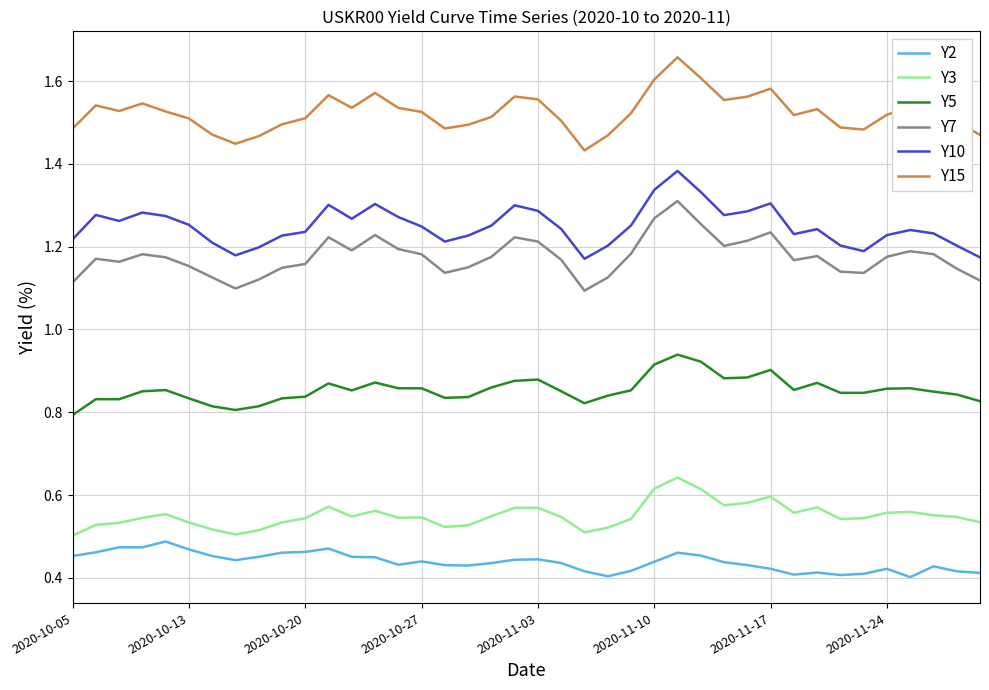

True or false: Y10 and Y5 cross at least once.

False